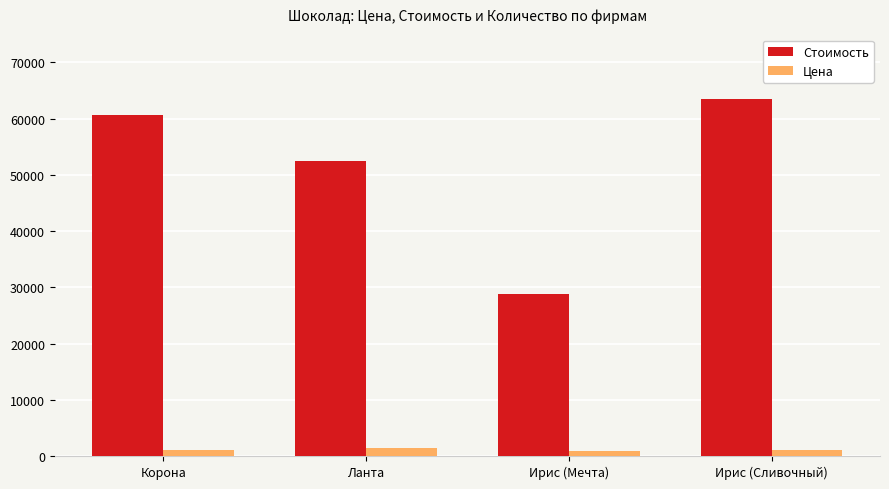

List the series in order of their peak value, lowest first.

Цена, Стоимость